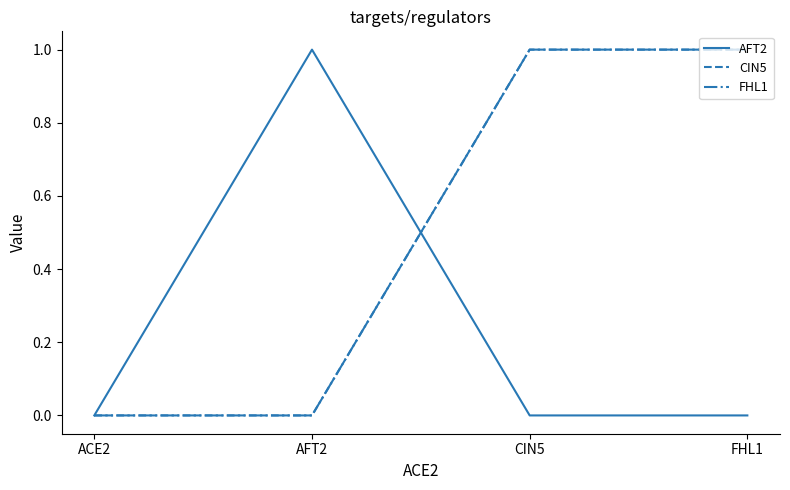

Does the chart have visible grid lines?

No